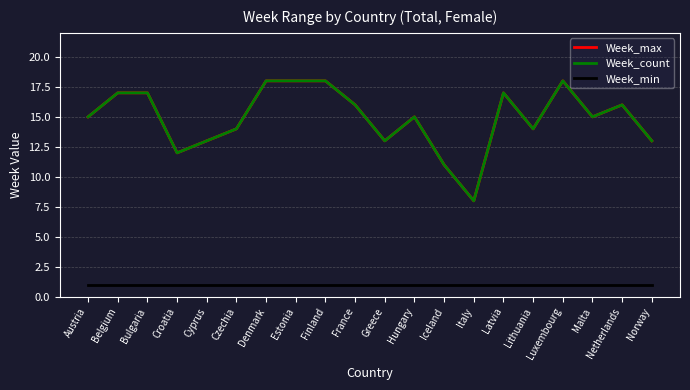

Reading left to right, extract all data points from this chart.

Week_max: Austria=15	Belgium=17	Bulgaria=17	Croatia=12	Cyprus=13	Czechia=14	Denmark=18	Estonia=18	Finland=18	France=16	Greece=13	Hungary=15	Iceland=11	Italy=8	Latvia=17	Lithuania=14	Luxembourg=18	Malta=15	Netherlands=16	Norway=13
Week_count: Austria=15	Belgium=17	Bulgaria=17	Croatia=12	Cyprus=13	Czechia=14	Denmark=18	Estonia=18	Finland=18	France=16	Greece=13	Hungary=15	Iceland=11	Italy=8	Latvia=17	Lithuania=14	Luxembourg=18	Malta=15	Netherlands=16	Norway=13
Week_min: Austria=1	Belgium=1	Bulgaria=1	Croatia=1	Cyprus=1	Czechia=1	Denmark=1	Estonia=1	Finland=1	France=1	Greece=1	Hungary=1	Iceland=1	Italy=1	Latvia=1	Lithuania=1	Luxembourg=1	Malta=1	Netherlands=1	Norway=1